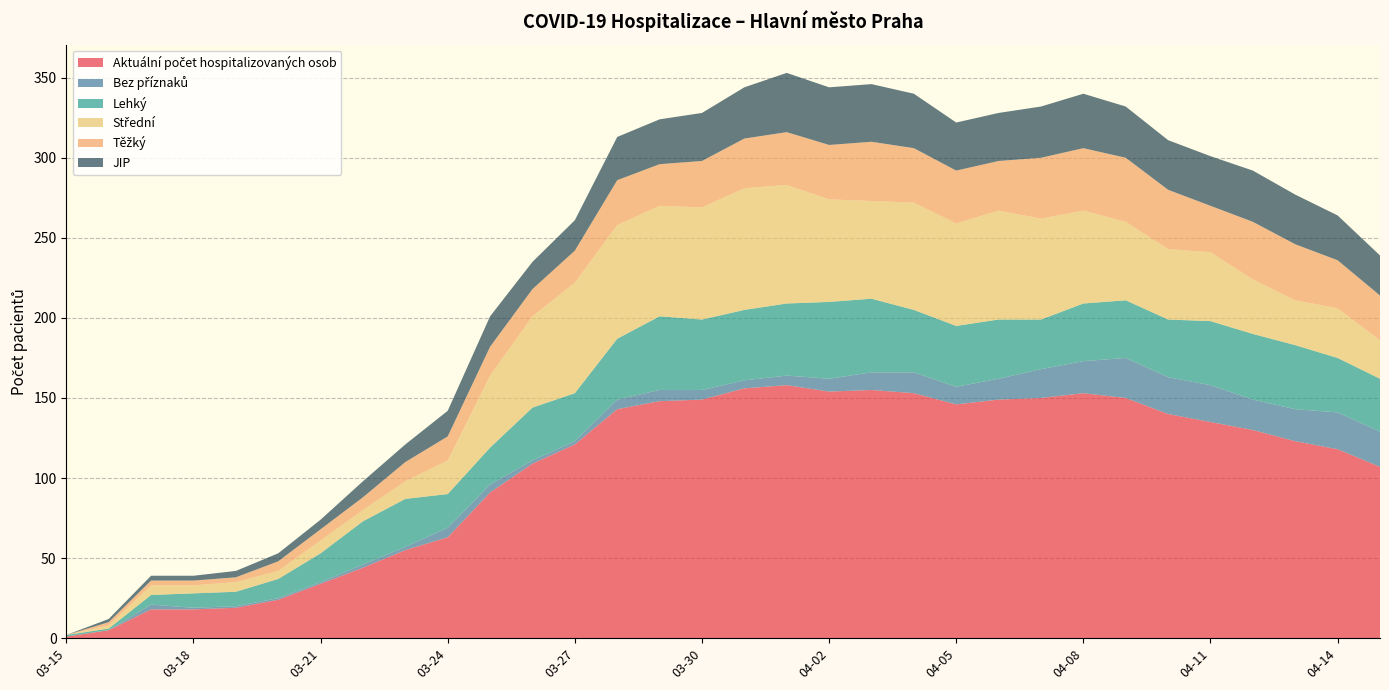

Reading right to left, transcribe all the data shown in this chart.

Aktuální počet hospitalizovaných osob: 04-15=107	04-14=118	04-13=123	04-12=130	04-11=135	04-10=140	04-09=150	04-08=153	04-07=150	04-06=149	04-05=146	04-04=153	04-03=155	04-02=154	04-01=158	03-31=156	03-30=149	03-29=148	03-28=143	03-27=121	03-26=109	03-25=91	03-24=63	03-23=55	03-22=44	03-21=34	03-20=24	03-19=19	03-18=18	03-17=18	03-16=5	03-15=1
Bez příznaků: 04-15=22	04-14=23	04-13=20	04-12=19	04-11=23	04-10=23	04-09=25	04-08=20	04-07=18	04-06=13	04-05=11	04-04=13	04-03=11	04-02=8	04-01=6	03-31=5	03-30=6	03-29=7	03-28=6	03-27=2	03-26=2	03-25=5	03-24=6	03-23=2	03-22=2	03-21=1	03-20=1	03-19=1	03-18=1	03-17=3	03-16=0	03-15=0
Lehký: 04-15=33	04-14=34	04-13=40	04-12=41	04-11=40	04-10=36	04-09=36	04-08=36	04-07=31	04-06=37	04-05=38	04-04=39	04-03=46	04-02=48	04-01=45	03-31=44	03-30=44	03-29=46	03-28=38	03-27=30	03-26=33	03-25=23	03-24=21	03-23=30	03-22=27	03-21=18	03-20=12	03-19=9	03-18=9	03-17=6	03-16=1	03-15=1
Střední: 04-15=24	04-14=31	04-13=28	04-12=34	04-11=43	04-10=44	04-09=49	04-08=58	04-07=63	04-06=68	04-05=64	04-04=67	04-03=61	04-02=64	04-01=74	03-31=76	03-30=70	03-29=69	03-28=71	03-27=69	03-26=57	03-25=45	03-24=21	03-23=11	03-22=7	03-21=8	03-20=5	03-19=6	03-18=5	03-17=6	03-16=2	03-15=0
Těžký: 04-15=28	04-14=30	04-13=35	04-12=36	04-11=29	04-10=37	04-09=40	04-08=39	04-07=38	04-06=31	04-05=33	04-04=34	04-03=37	04-02=34	04-01=33	03-31=31	03-30=29	03-29=26	03-28=28	03-27=20	03-26=17	03-25=18	03-24=15	03-23=12	03-22=8	03-21=7	03-20=6	03-19=3	03-18=3	03-17=3	03-16=2	03-15=0
JIP: 04-15=25	04-14=28	04-13=31	04-12=32	04-11=31	04-10=31	04-09=32	04-08=34	04-07=32	04-06=30	04-05=30	04-04=34	04-03=36	04-02=36	04-01=37	03-31=32	03-30=30	03-29=28	03-28=27	03-27=19	03-26=17	03-25=19	03-24=16	03-23=11	03-22=10	03-21=6	03-20=5	03-19=4	03-18=3	03-17=3	03-16=2	03-15=0